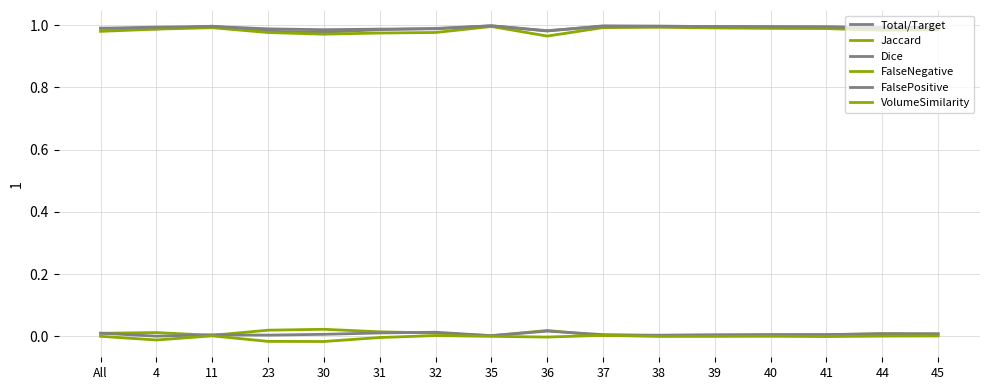

Which label corresponds to the largest value in the chart?

35